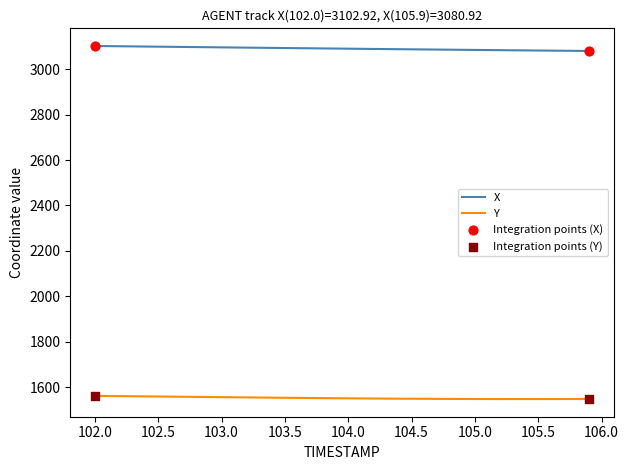

Which series has the largest total across all categories?

X